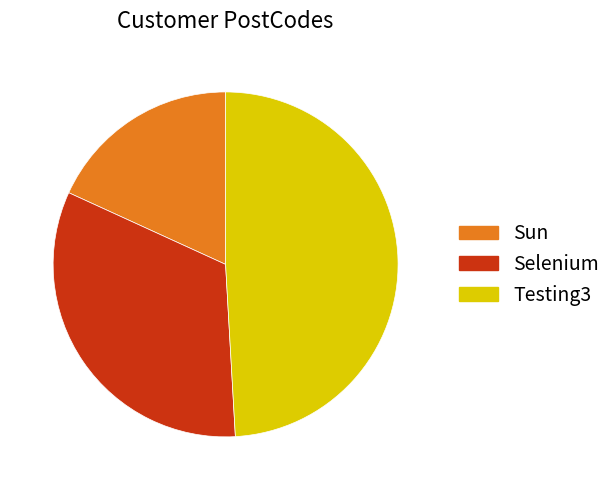

Is the sum of Testing3 and Selenium greater than half?

Yes